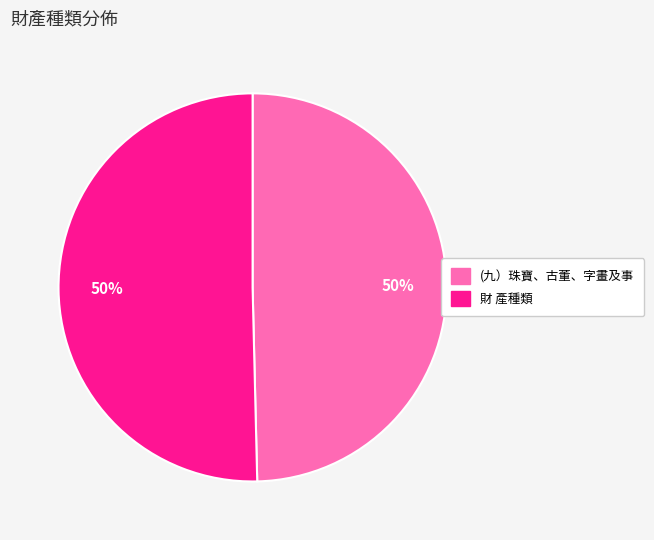

How many segments does this pie chart have?

2